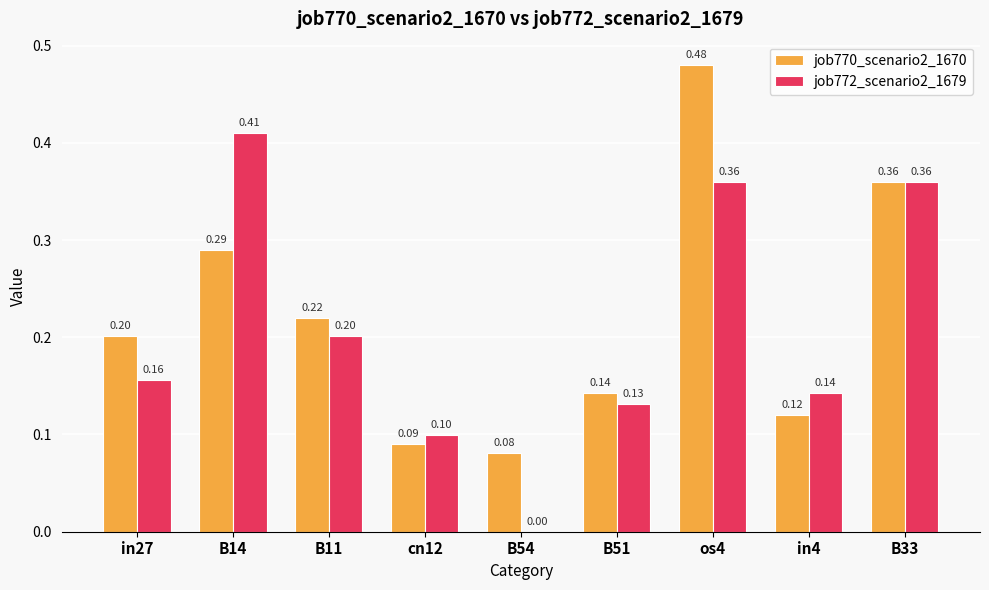

Where is job772_scenario2_1679 nearest to the value 0?

B54